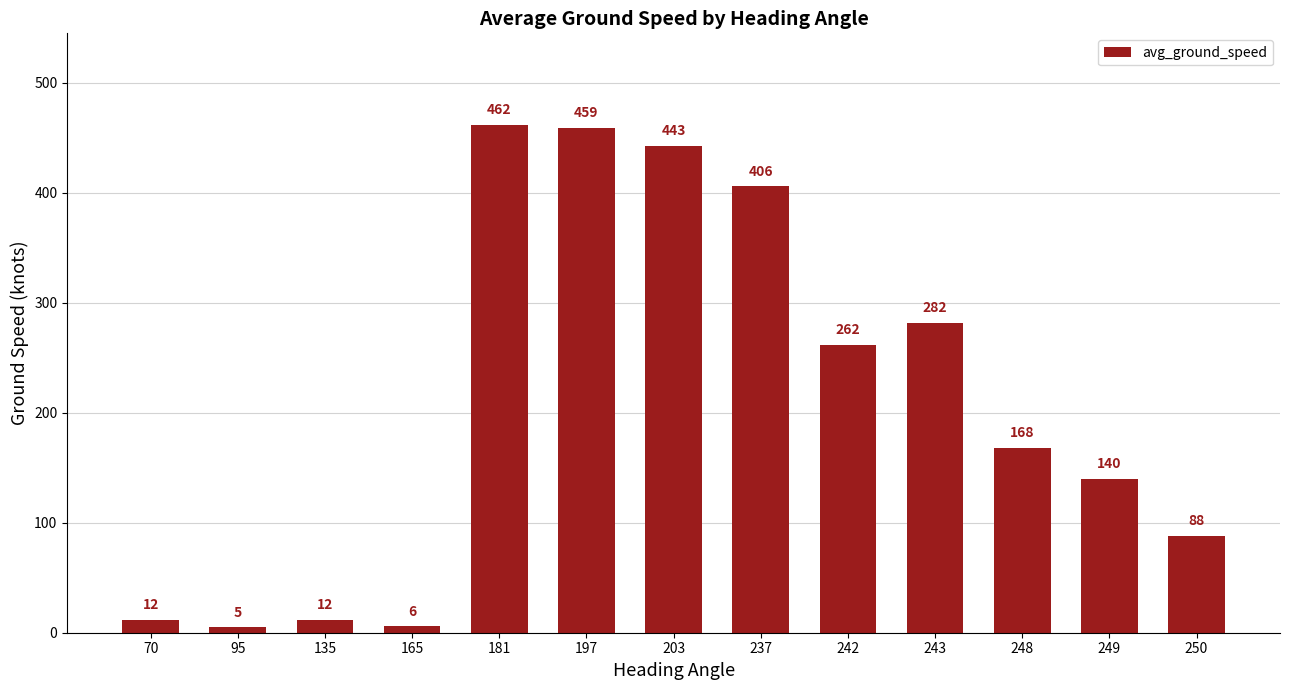

True or false: the data shows 262 at 242.

True